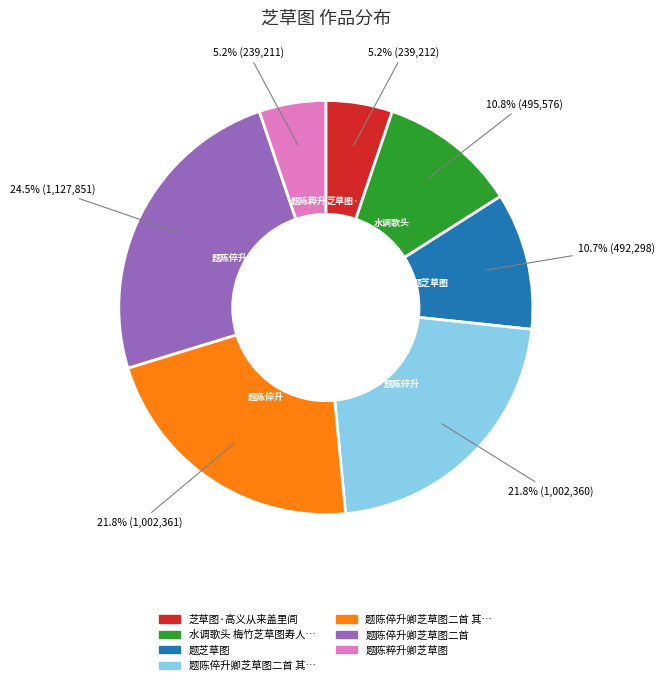

Is there any slice that represents more than half of the pie?

No